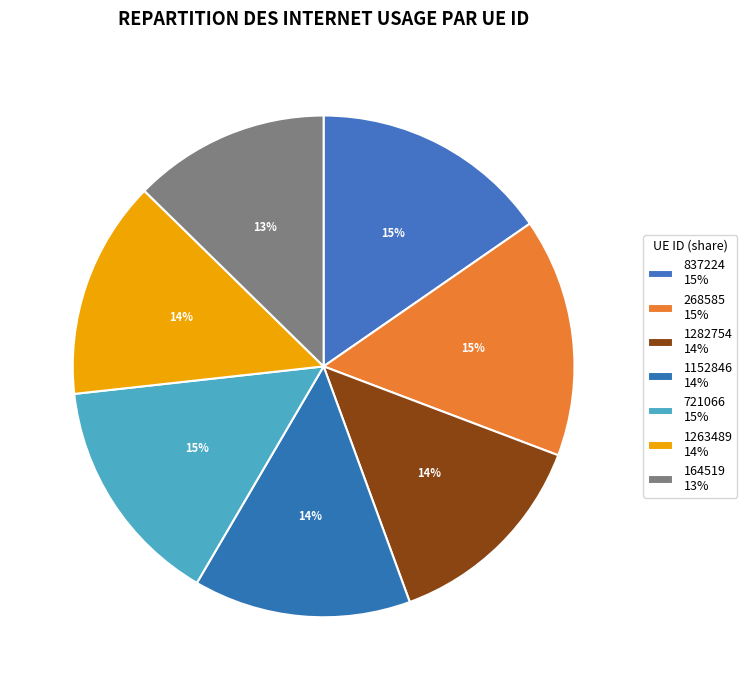

Between 1282754 and 1263489, which is larger?

1263489